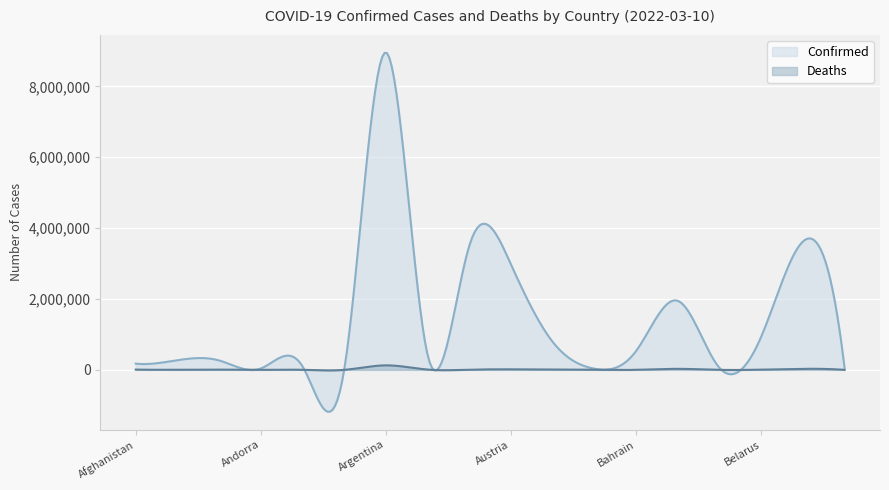

What are all the series names shown in the legend?

Confirmed, Deaths